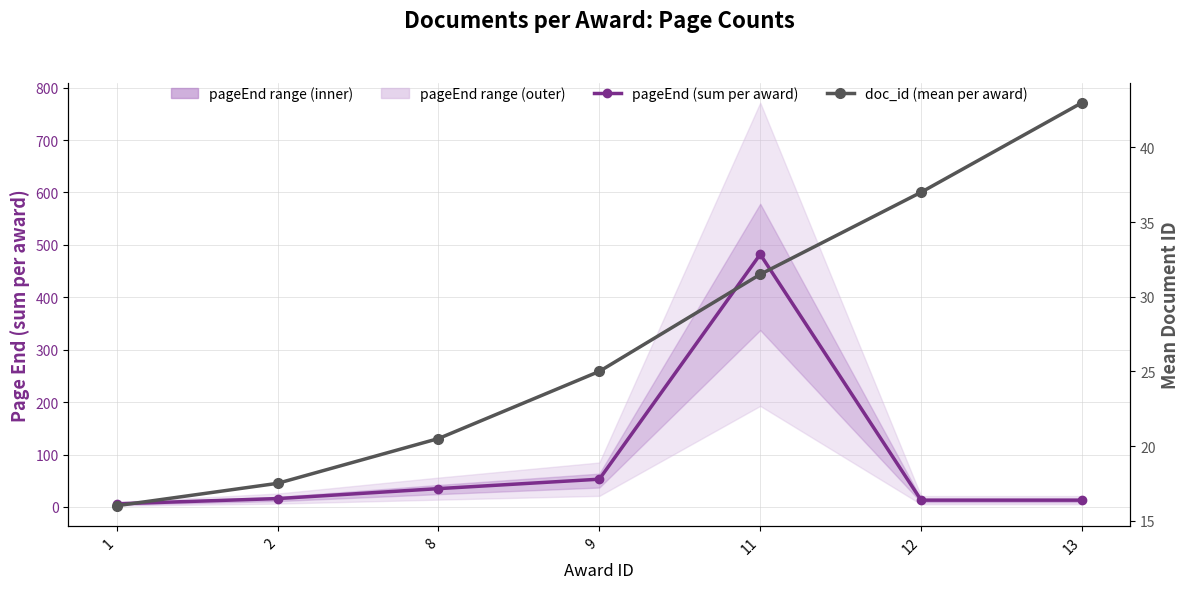

At which label is pageEnd (sum per award) closest to 244?

9